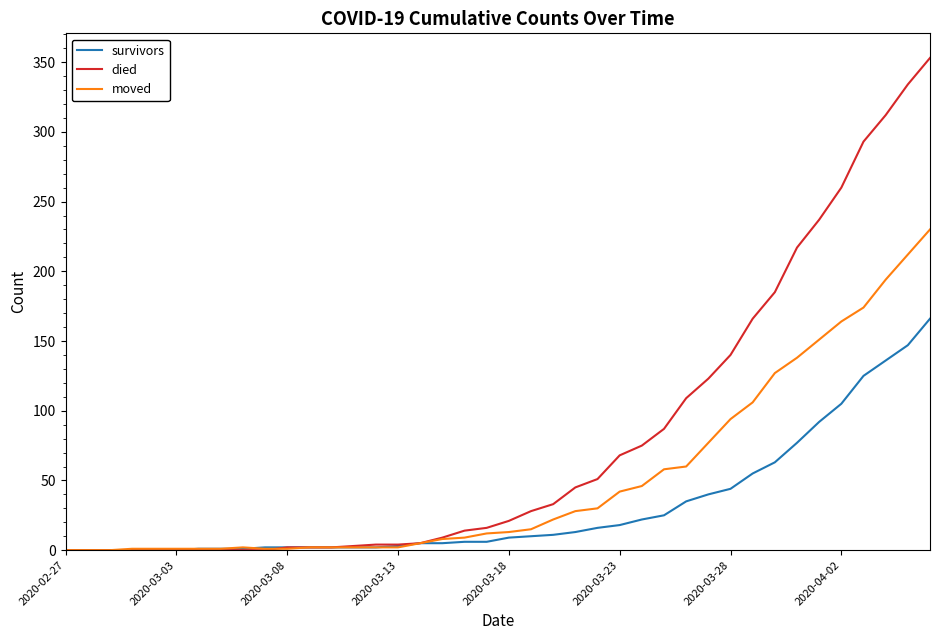

Which series has the widest spread of values?

died